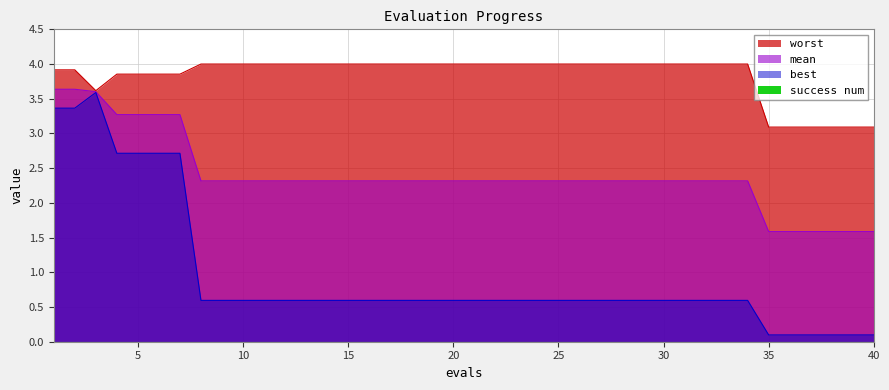

At which label does mean reach its minimum?

35